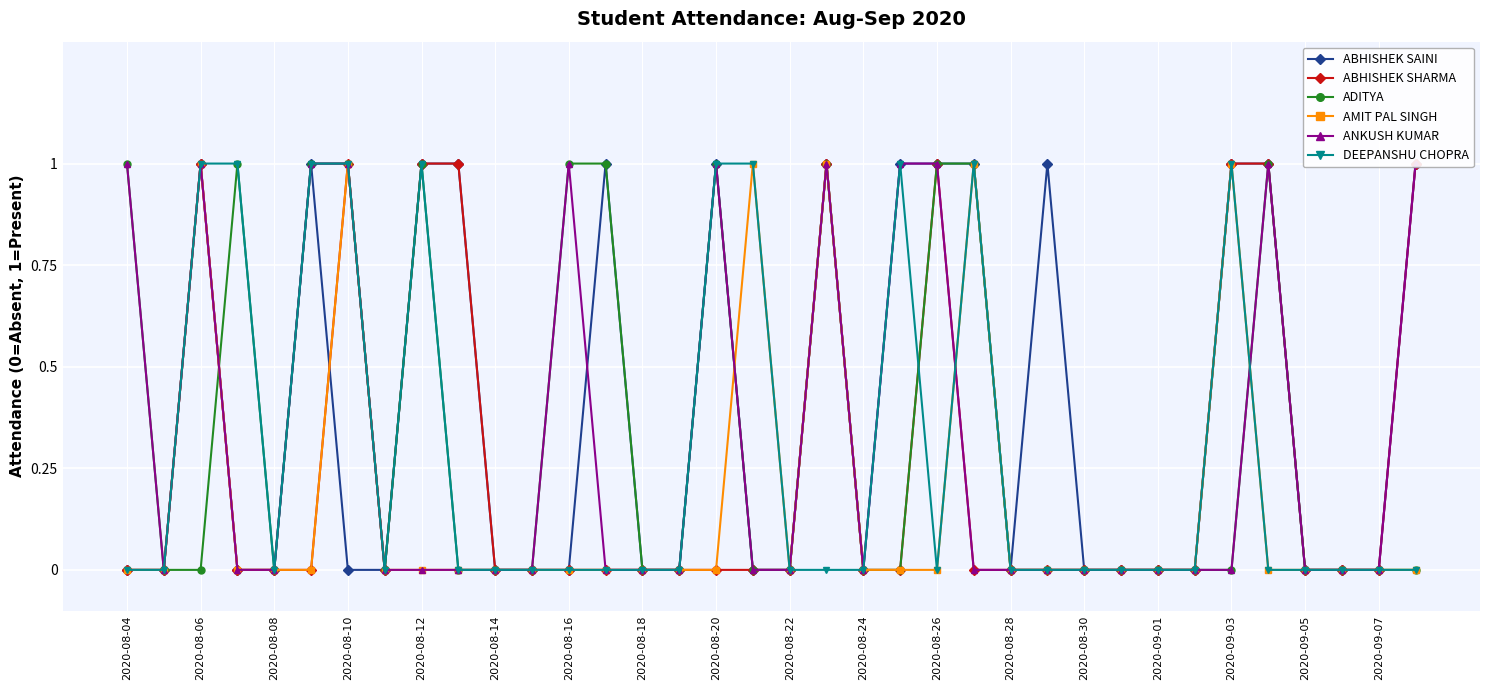

How many times do ADITYA and AMIT PAL SINGH cross each other?

3